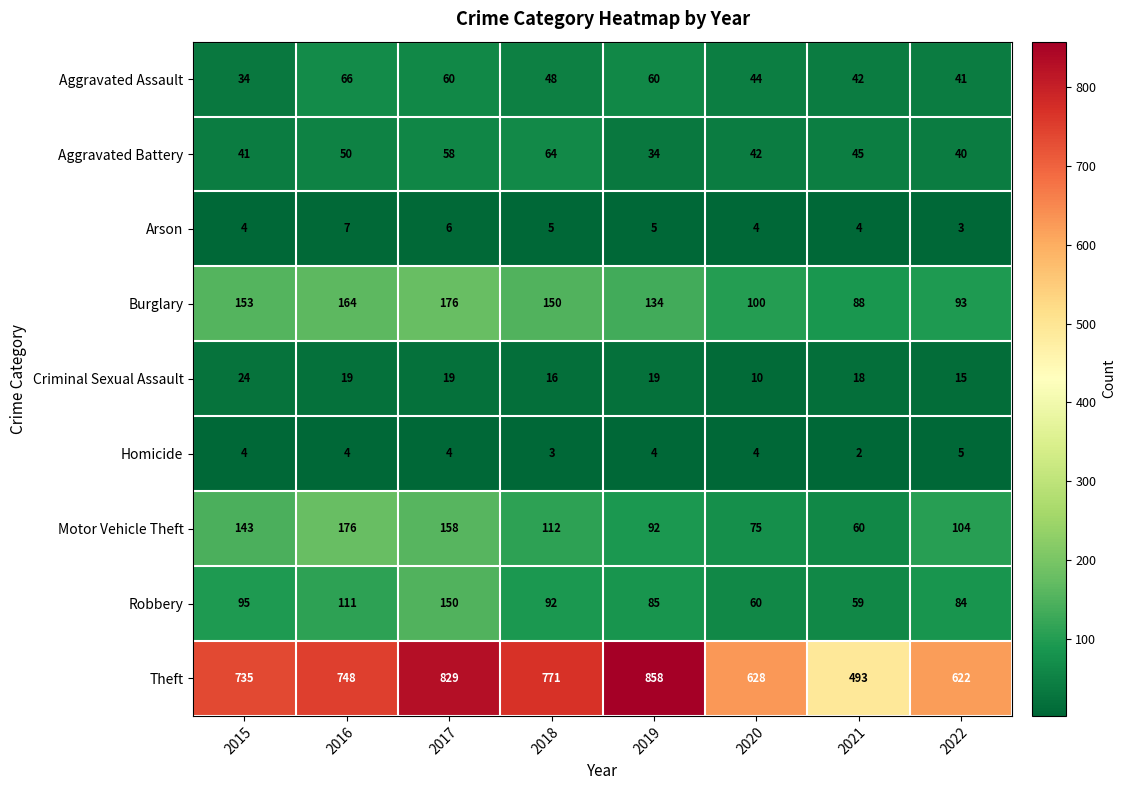

What is the spread (max minus min) of values at 2021?

491